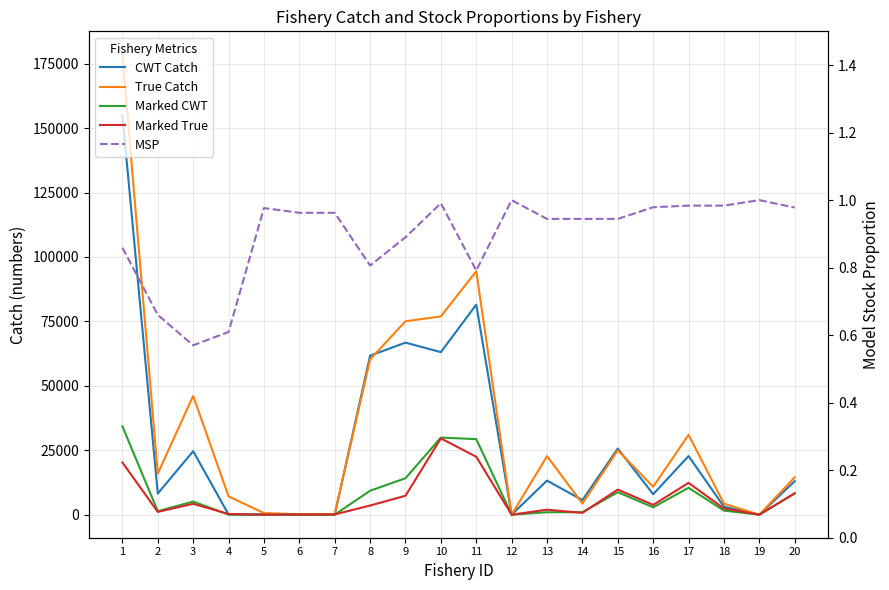

Which series has the largest range (max minus min)?

True Catch